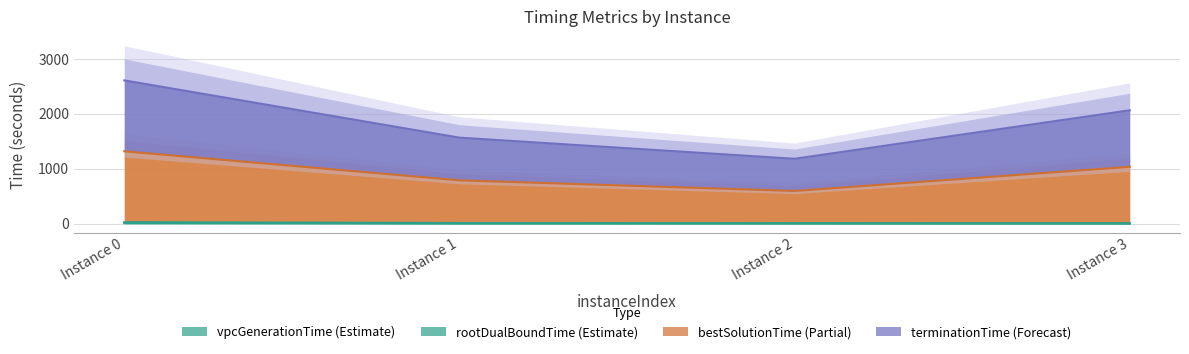

What is the maximum value shown in the chart?

2609.7